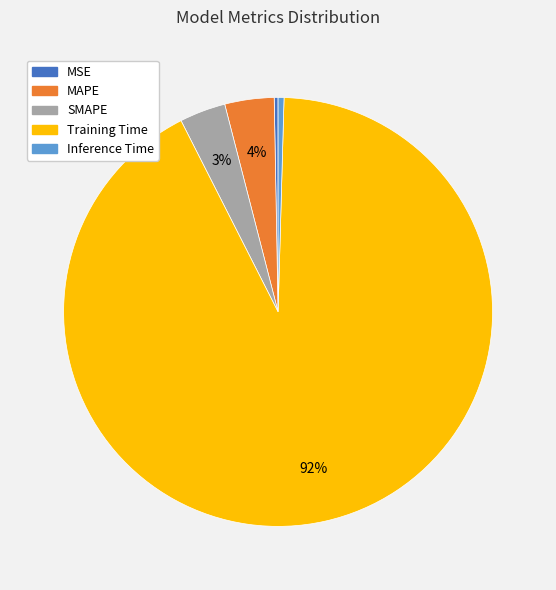

Is the sum of SMAPE and Training Time greater than half?

Yes